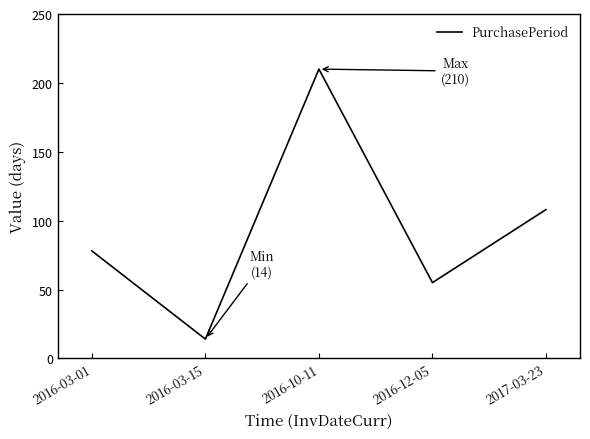

What is the difference between the values at 2017-03-23 and 2016-03-01?

30